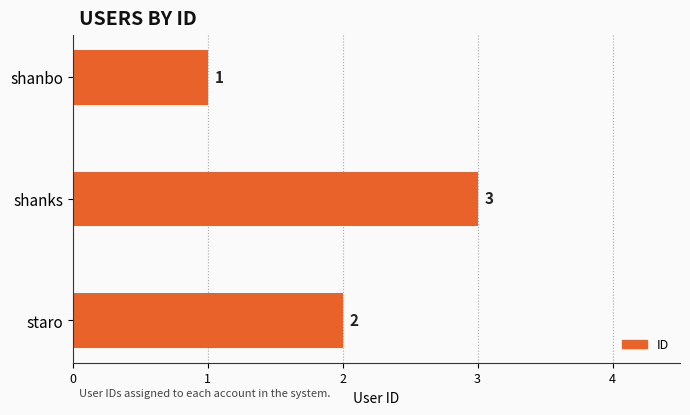

Are the bars grouped side by side (vs. stacked)?

No